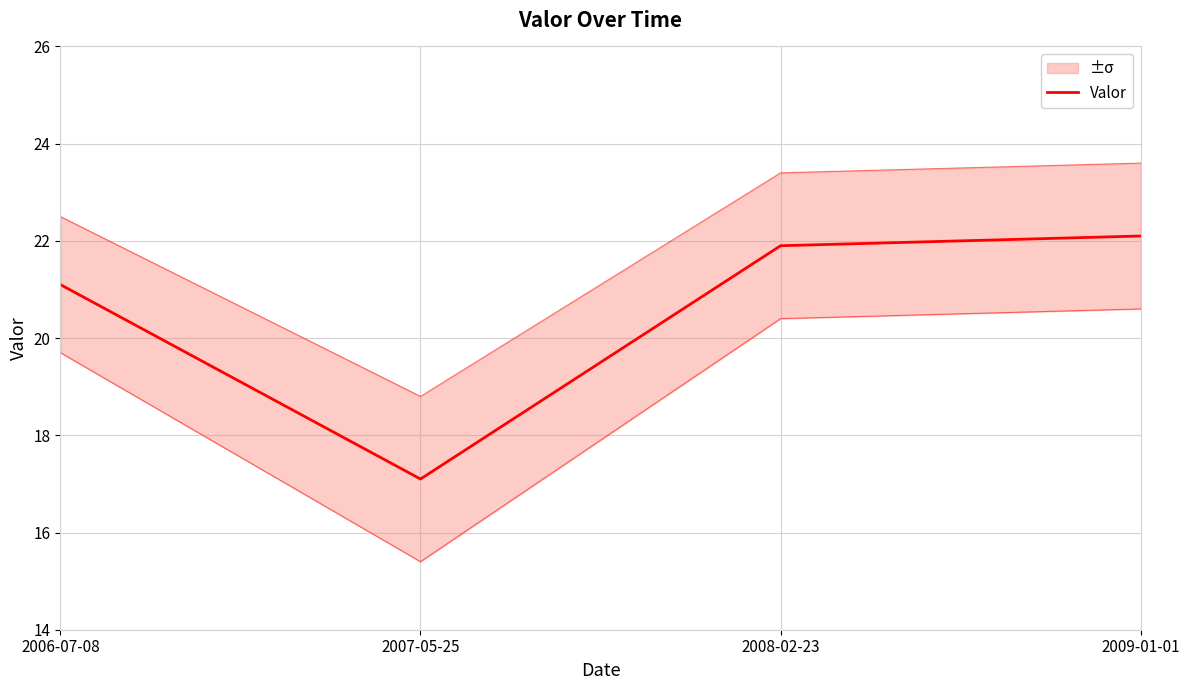

Reading left to right, transcribe all the data shown in this chart.

21.1	17.1	21.9	22.1